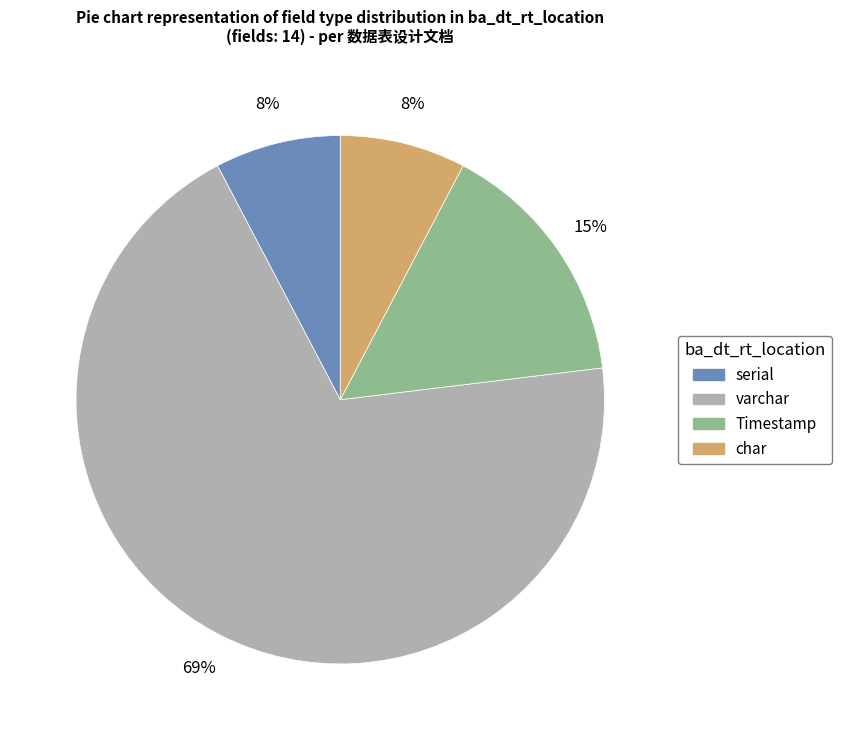

Does any single category account for the majority?

Yes